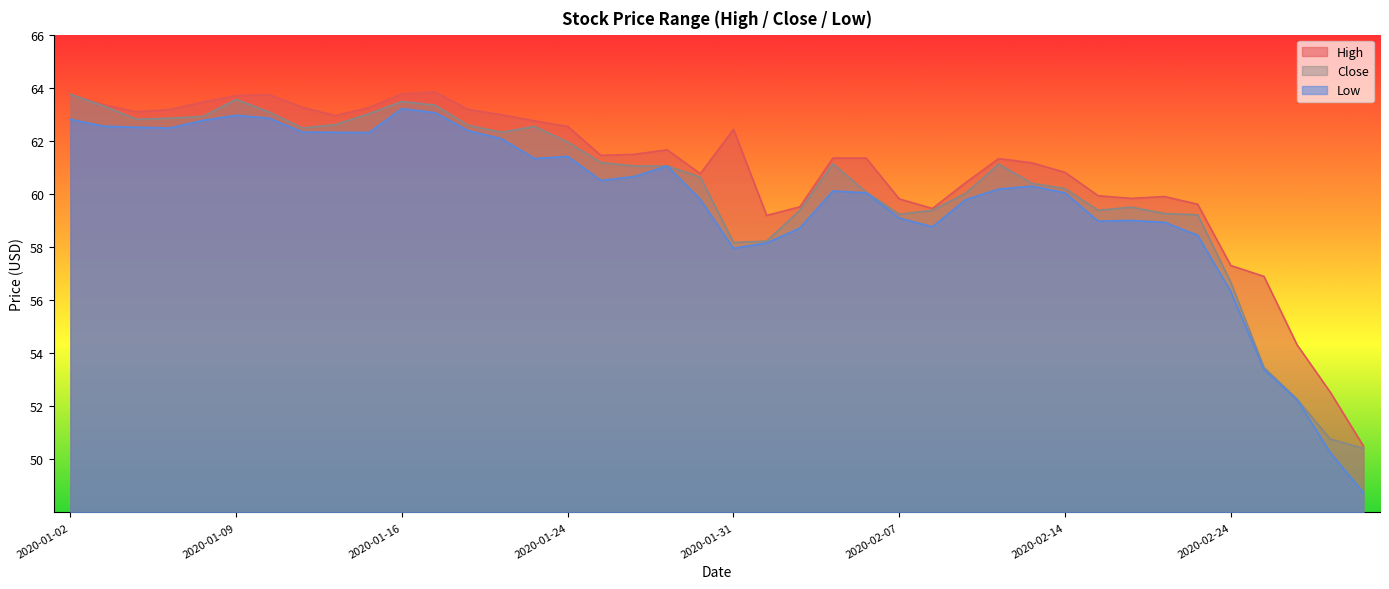

What is the label of the 13th point from the right?

2020-02-11